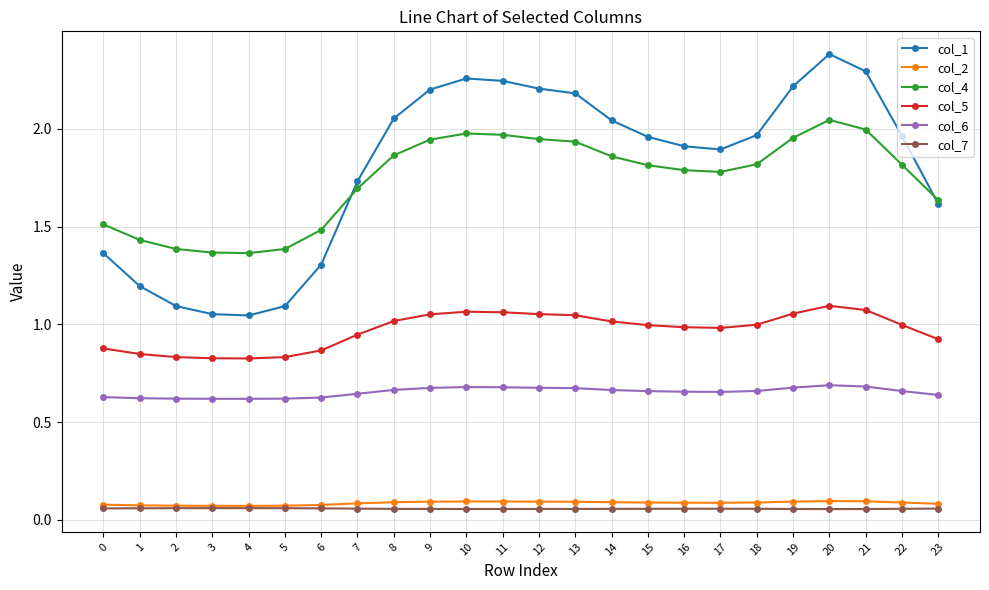

Which category has the highest value across all series?

20